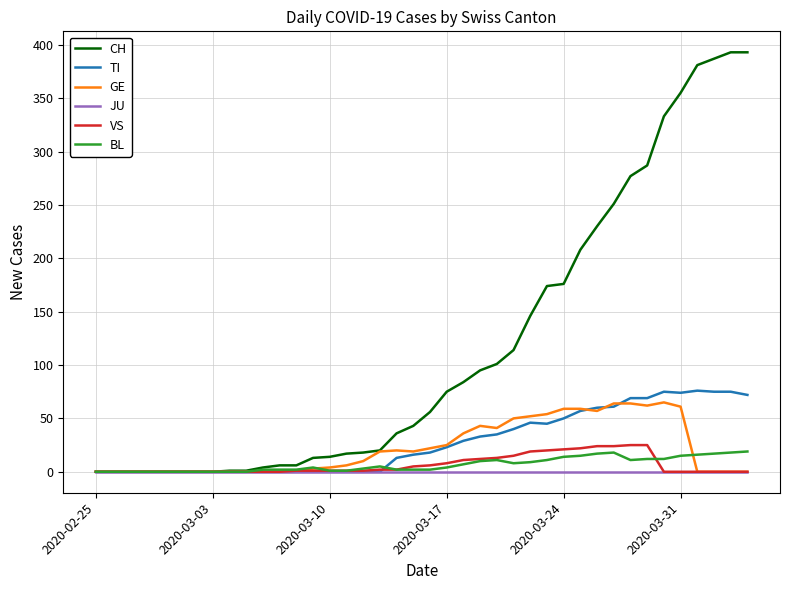

Which series has the largest total across all categories?

CH